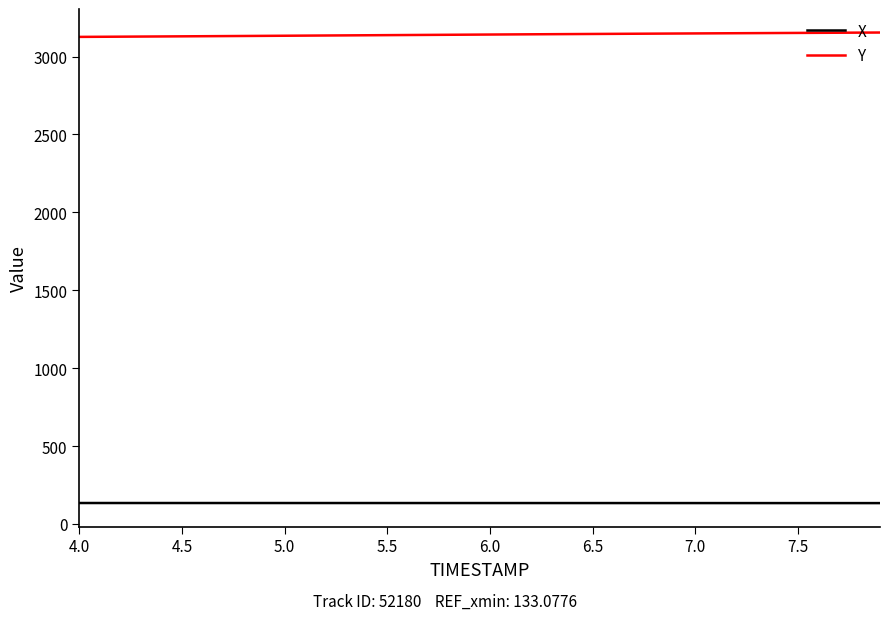

True or false: Y and X cross at least once.

False